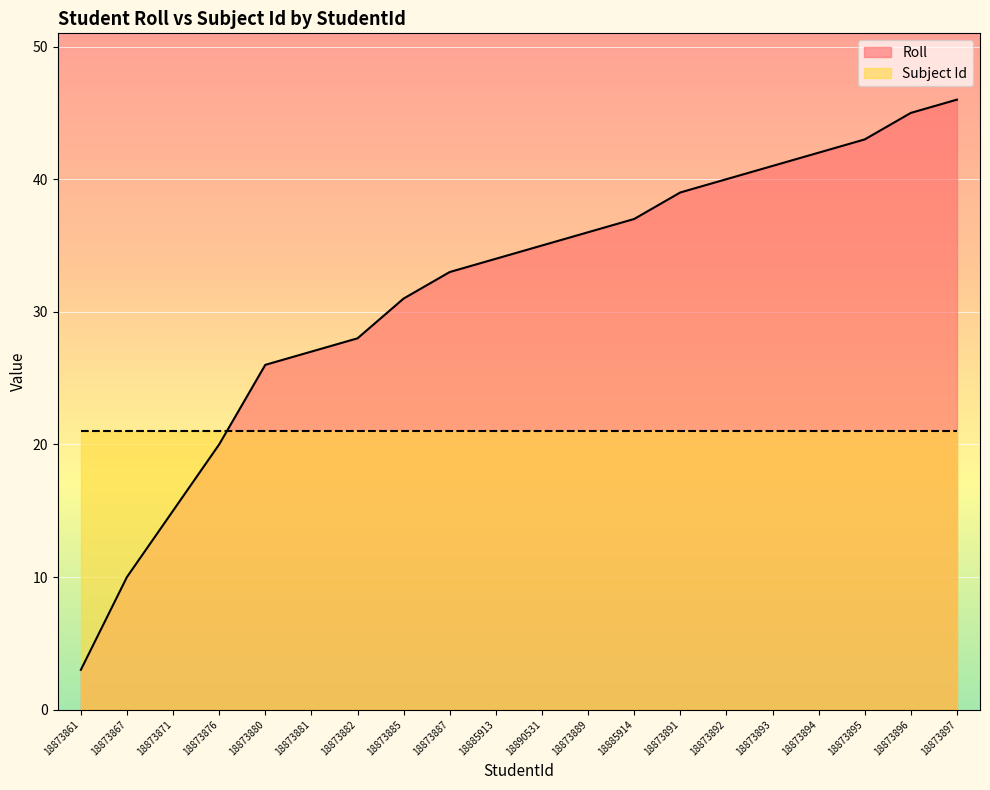

Reading left to right, extract all data points from this chart.

3	10	15	20	26	27	28	31	33	34	35	36	37	39	40	41	42	43	45	46